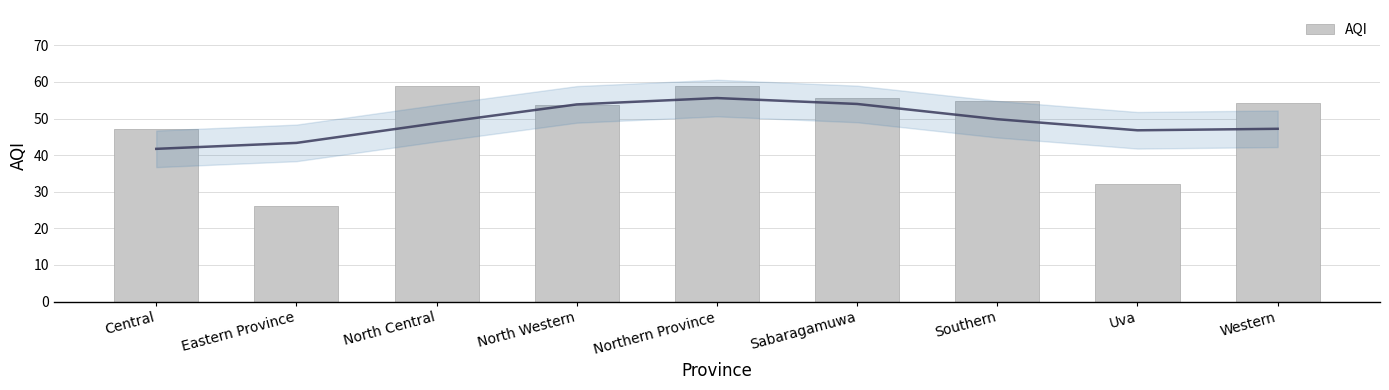

Read the value at Uva.

32.0